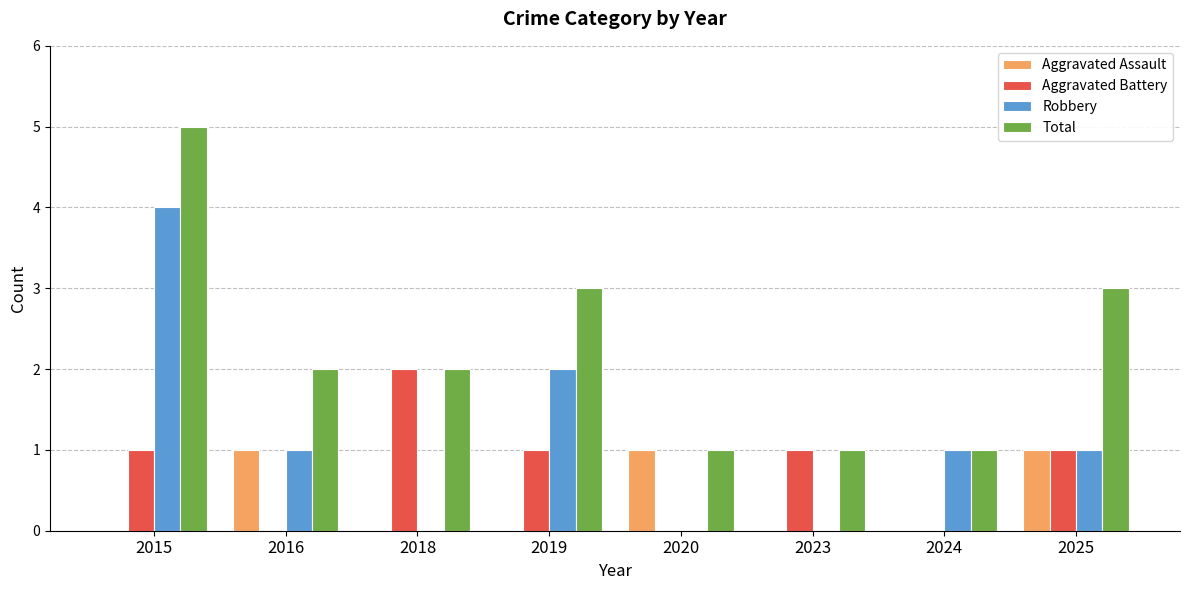

What is the average value of the Aggravated Battery series?

1